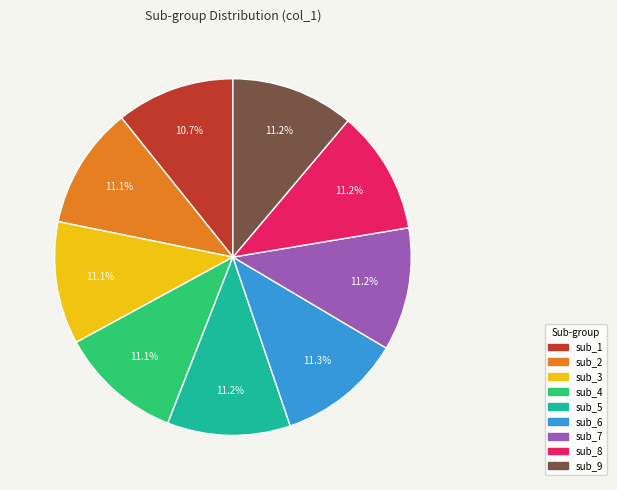

Is it true that sub_4 is 1% of the pie?

False